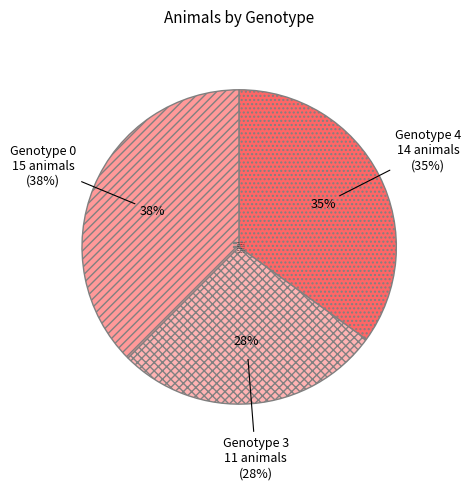

Which has a higher value, WT(0) or 4?

4